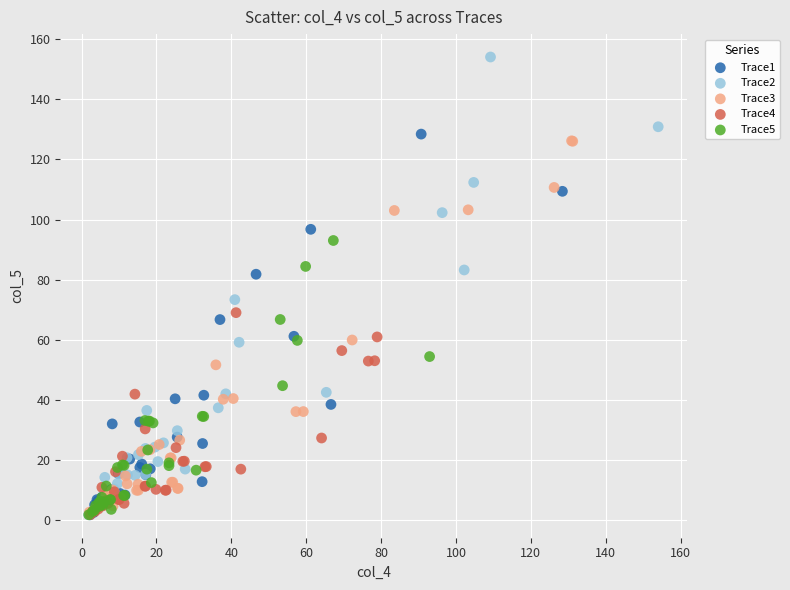

Which series has the largest Y range (max minus min)?

Trace2